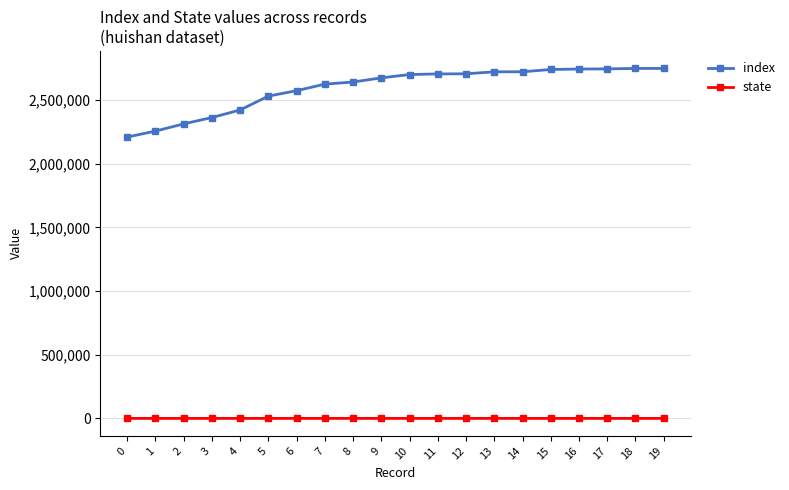

How many lines are shown in the chart?

2